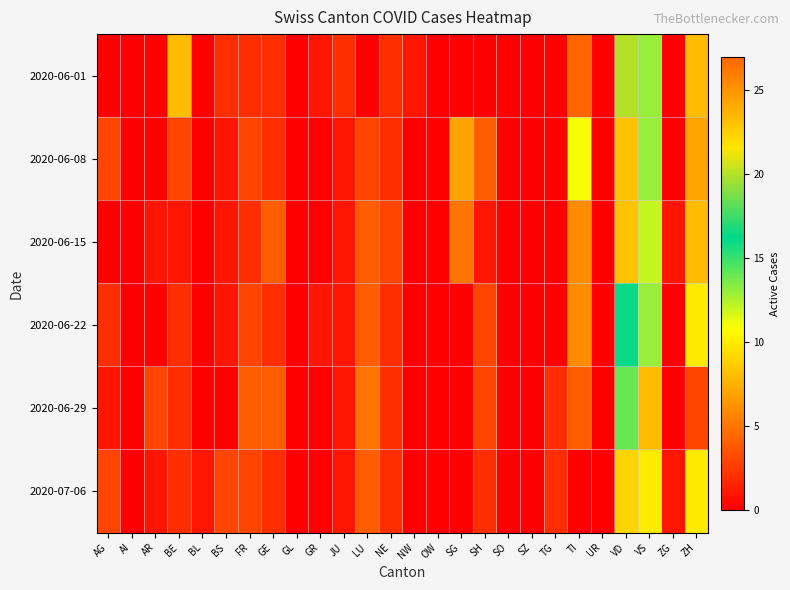

Which has a higher value, UR or OW?

UR